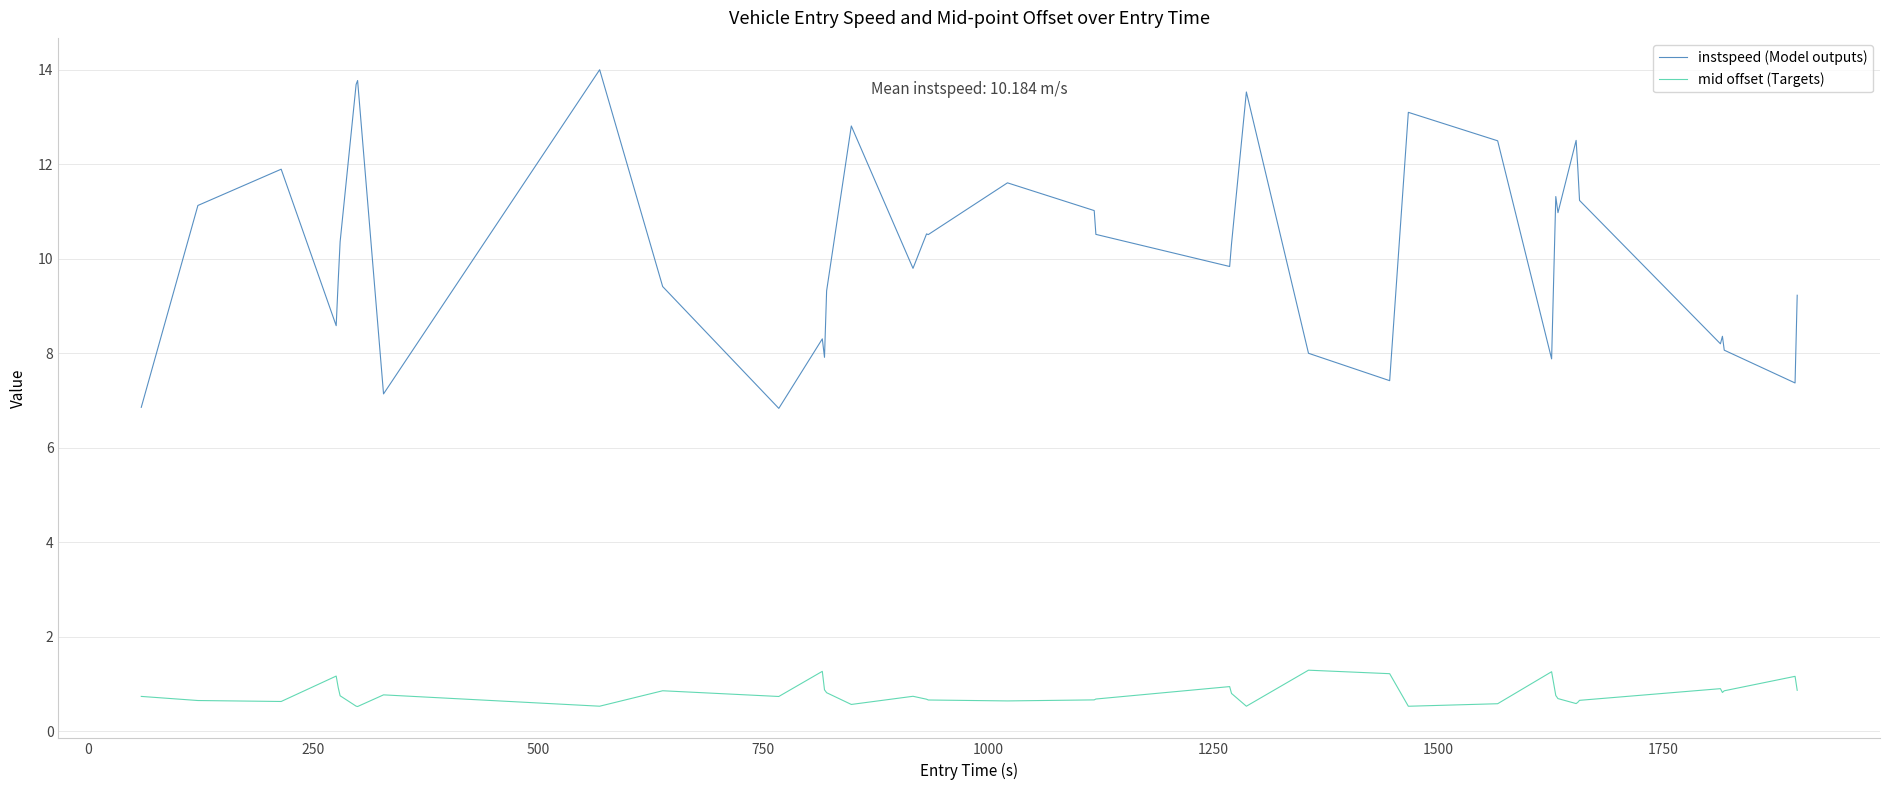

Which series has the largest total across all categories?

instspeed (Model outputs)